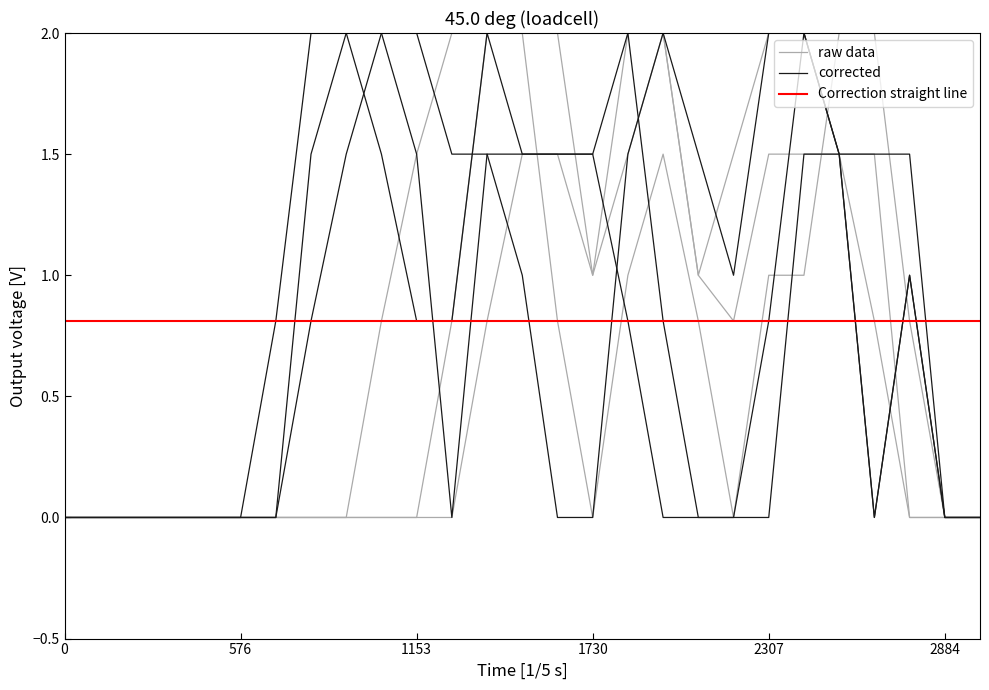

Is this an area chart (filled region under the line)?

No